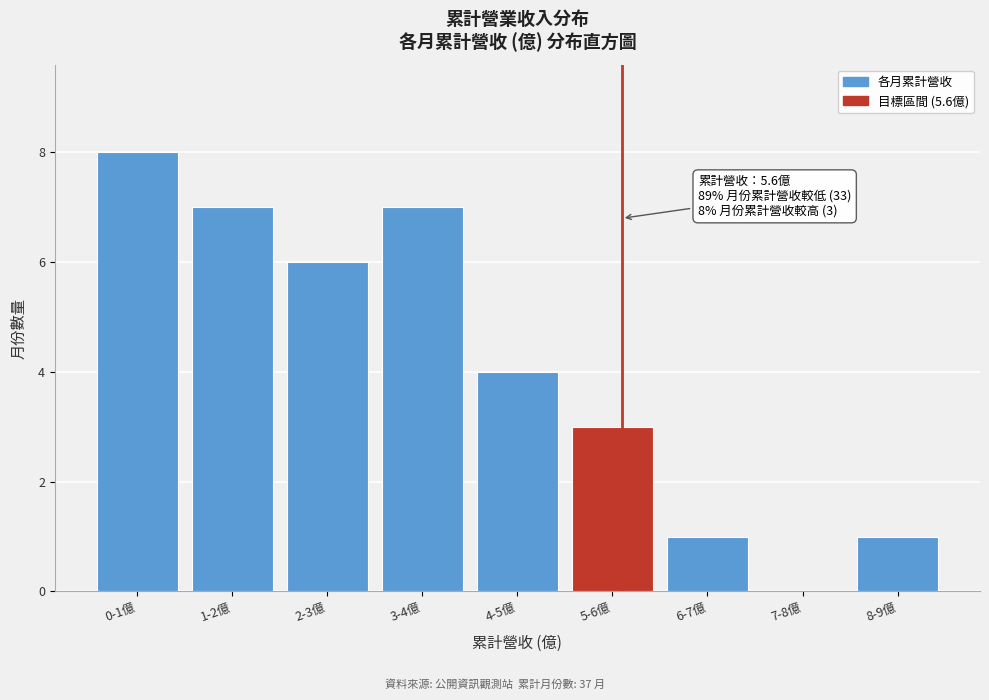

Reading left to right, transcribe all the data shown in this chart.

0-1億=8	1-2億=7	2-3億=6	3-4億=7	4-5億=4	5-6億=3	6-7億=1	7-8億=0	8-9億=1